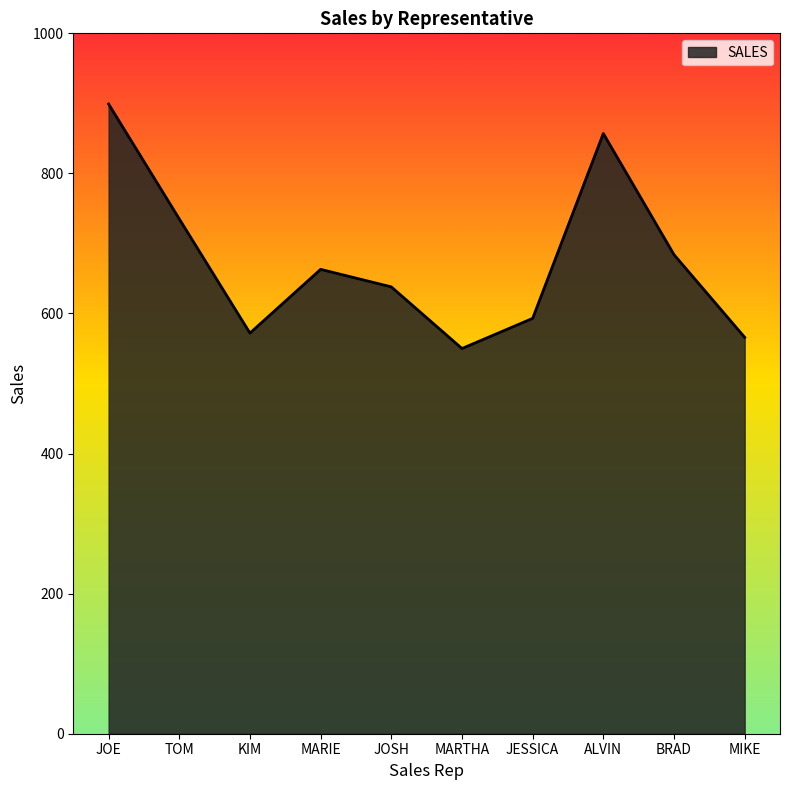

Where is the data nearest to the value 724?

TOM